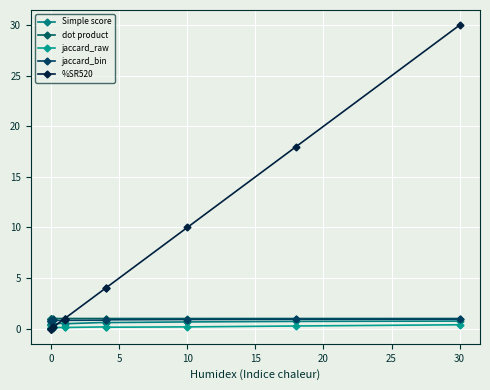

What is the greatest value displayed?

30.0